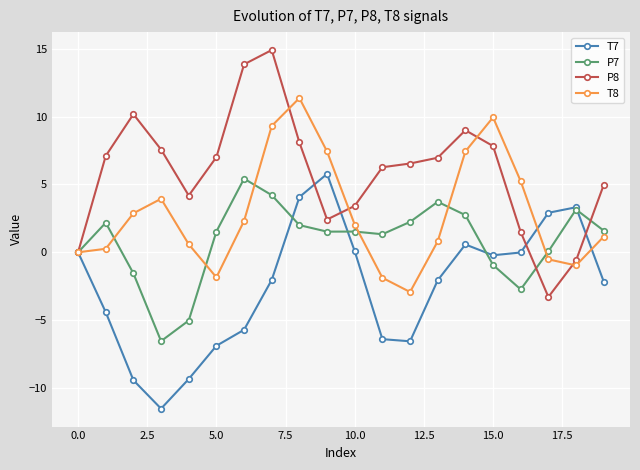

Which series has the largest total across all categories?

P8